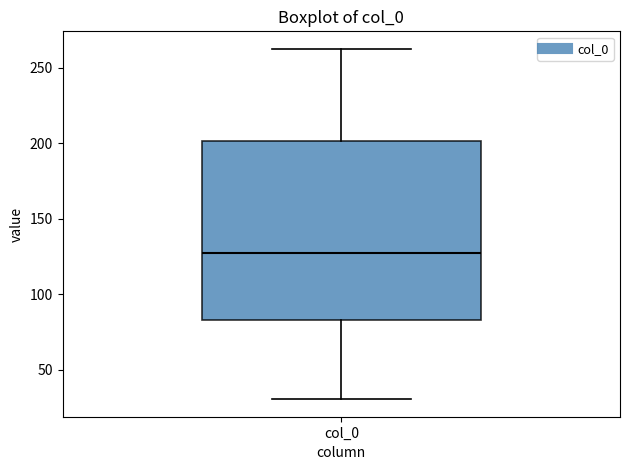

Where does the lower whisker of the box for col_0 end on the y-axis? The values are not printed on the chart, so give them approximately, as read against the axis.

30